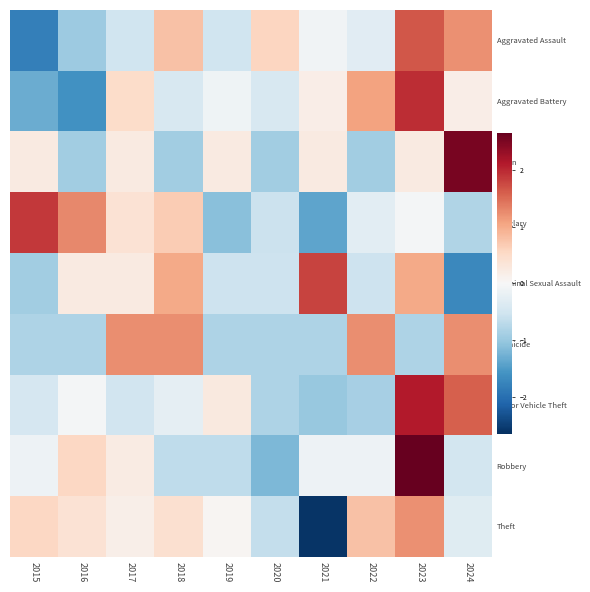

Which has a higher value, 2019 or 2018?

2018